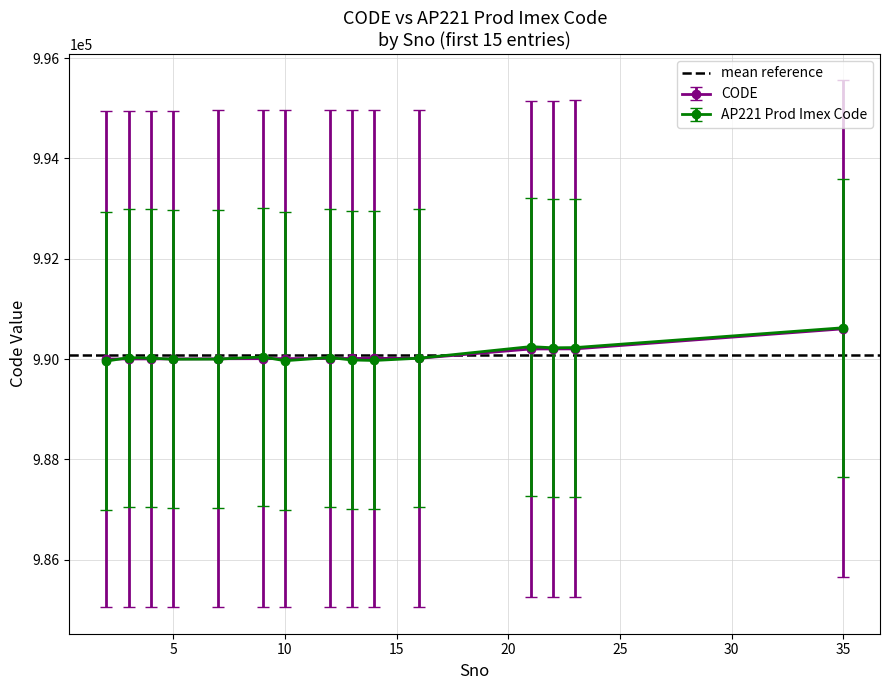

What is the difference between the maximum and second lowest values in the AP221 Prod Imex Code series?

657